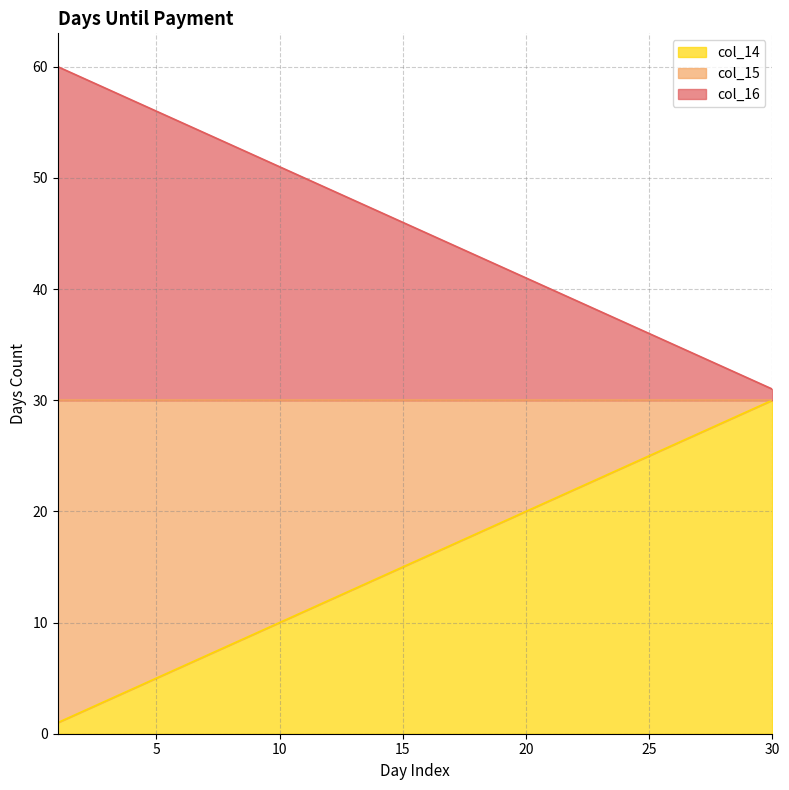

Is the value of col_15 at 6 greater than the value of col_14 at 14?

Yes